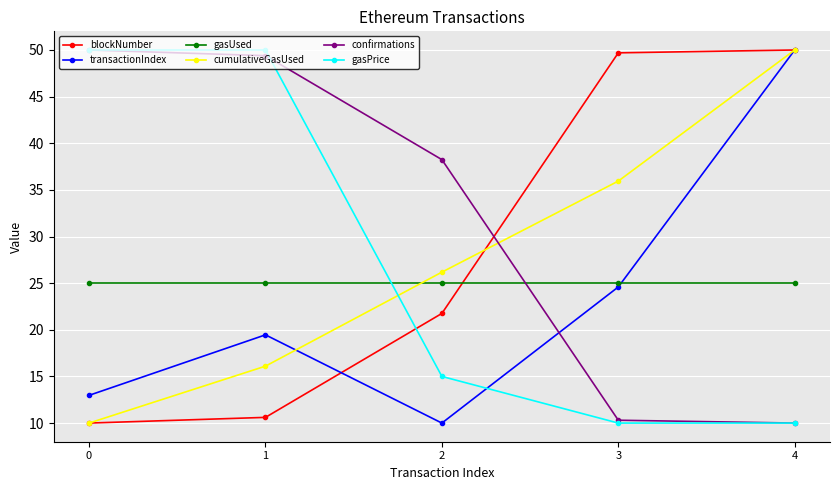

Reading right to left, extract all data points from this chart.

blockNumber: 4=50.0	3=49.7	2=21.8	1=10.6	0=10.0
transactionIndex: 4=50.0	3=24.6	2=10.0	1=19.5	0=13.0
gasUsed: 4=25.0	3=25.0	2=25.0	1=25.0	0=25.0
cumulativeGasUsed: 4=50.0	3=35.9	2=26.2	1=16.1	0=10.0
confirmations: 4=10.0	3=10.3	2=38.2	1=49.4	0=50.0
gasPrice: 4=10.0	3=10.0	2=15.0	1=50.0	0=50.0